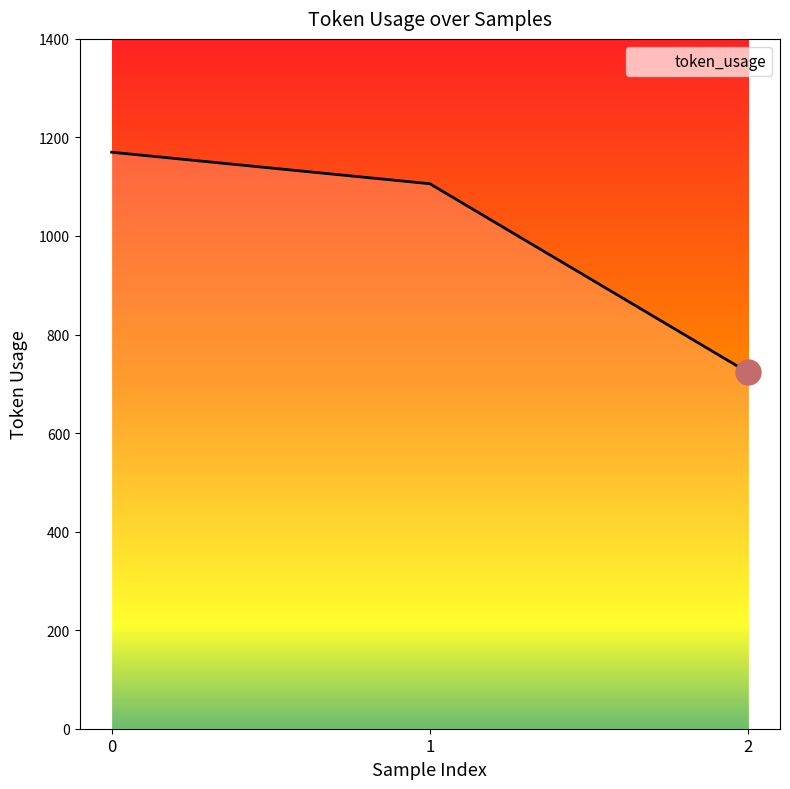

Reading right to left, extract all data points from this chart.

723	1106	1170